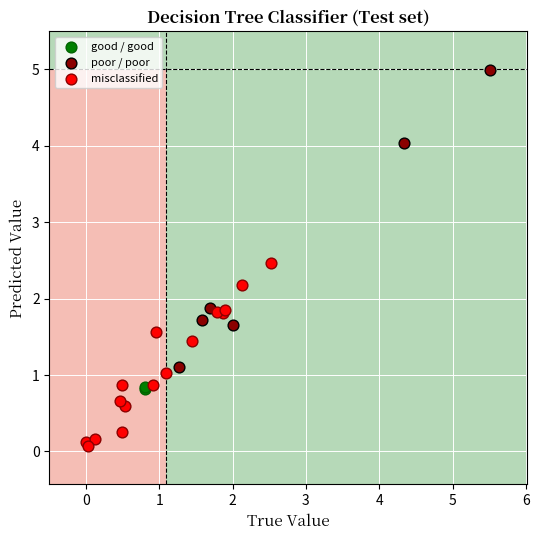

What are all the series names shown in the legend?

good / good, poor / poor, misclassified